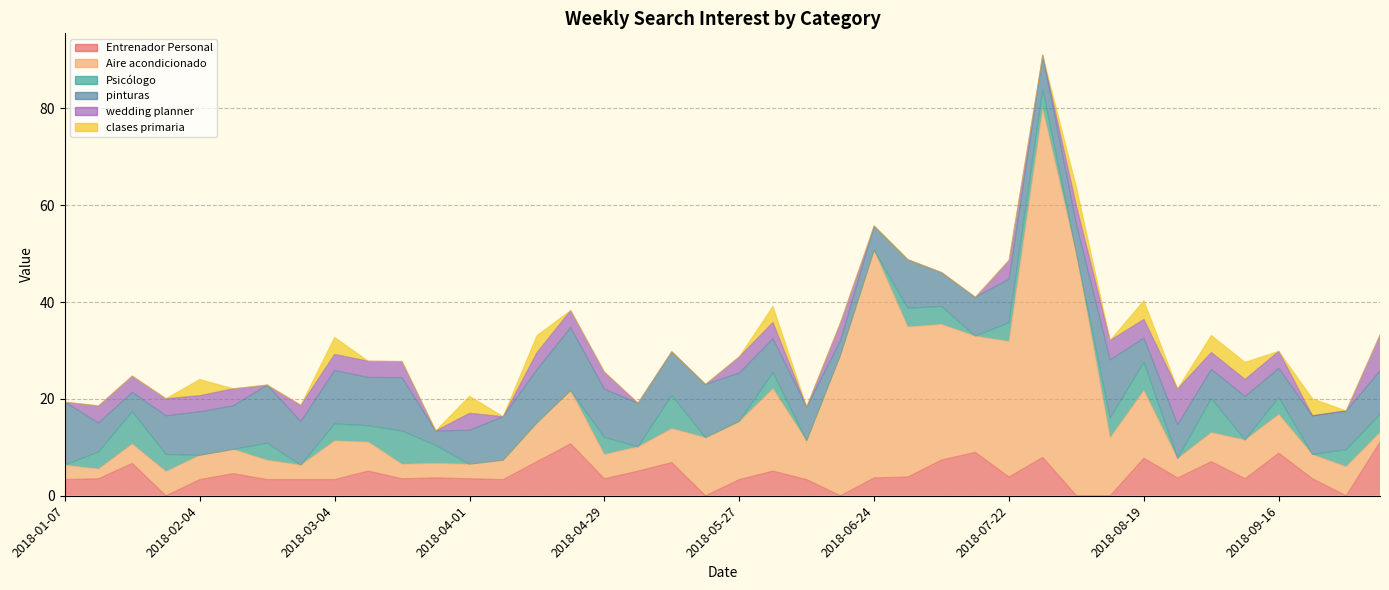

List the series in order of their peak value, lowest first.

clases primaria, Psicólogo, wedding planner, Entrenador Personal, pinturas, Aire acondicionado